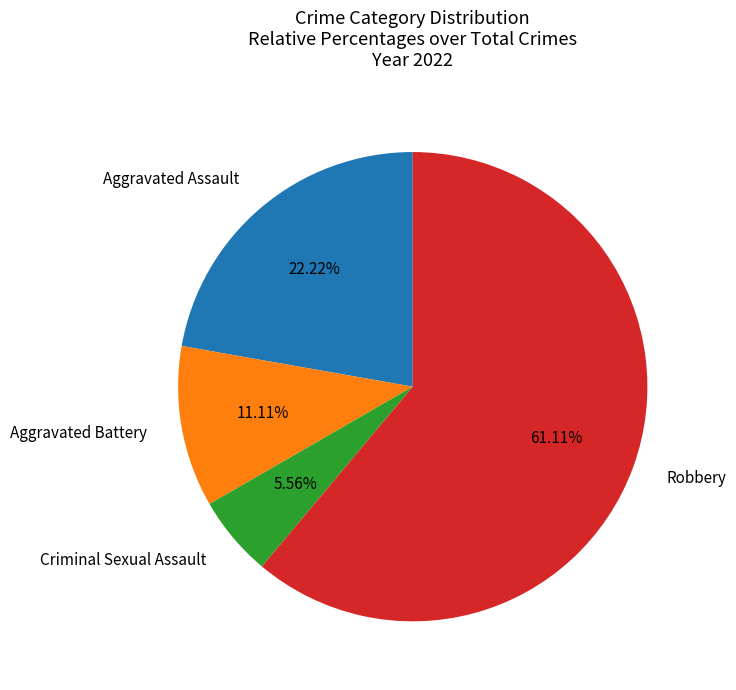

The Robbery slice represents 50% of the pie. True or false?

False